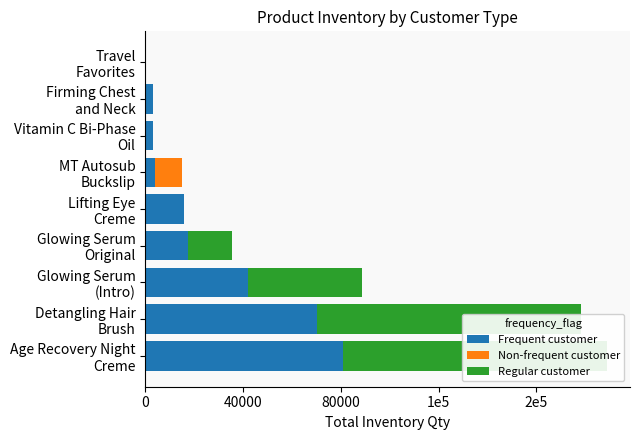

What is the sum of all Regular customer values?

281061